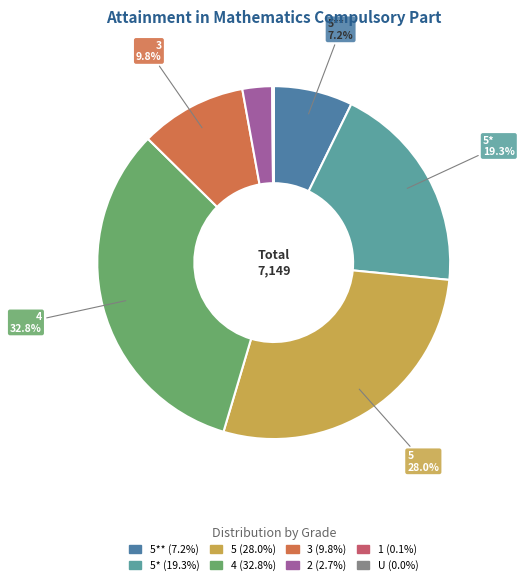

How many slices are in this pie chart?

8